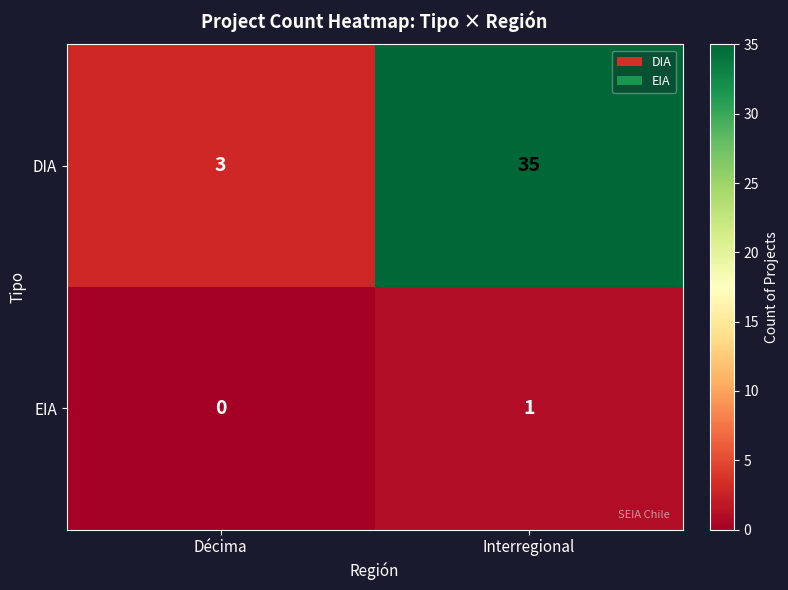

Which series has the widest spread of values?

DIA